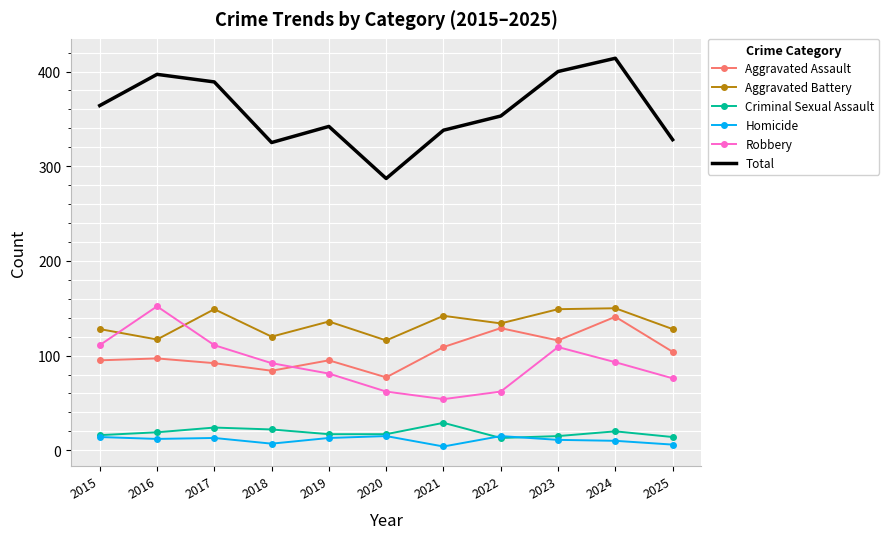

What is the maximum value for Homicide?

15